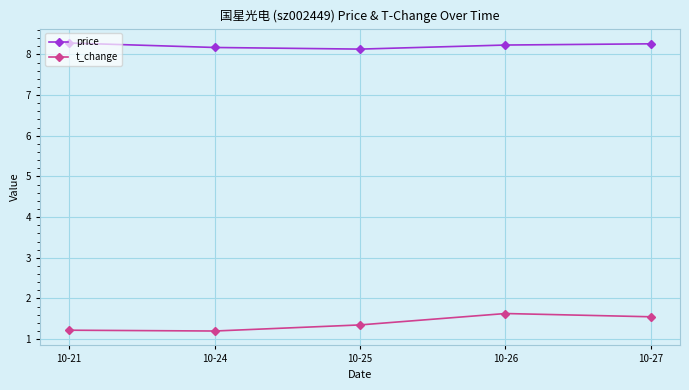

True or false: t_change and price cross at least once.

False